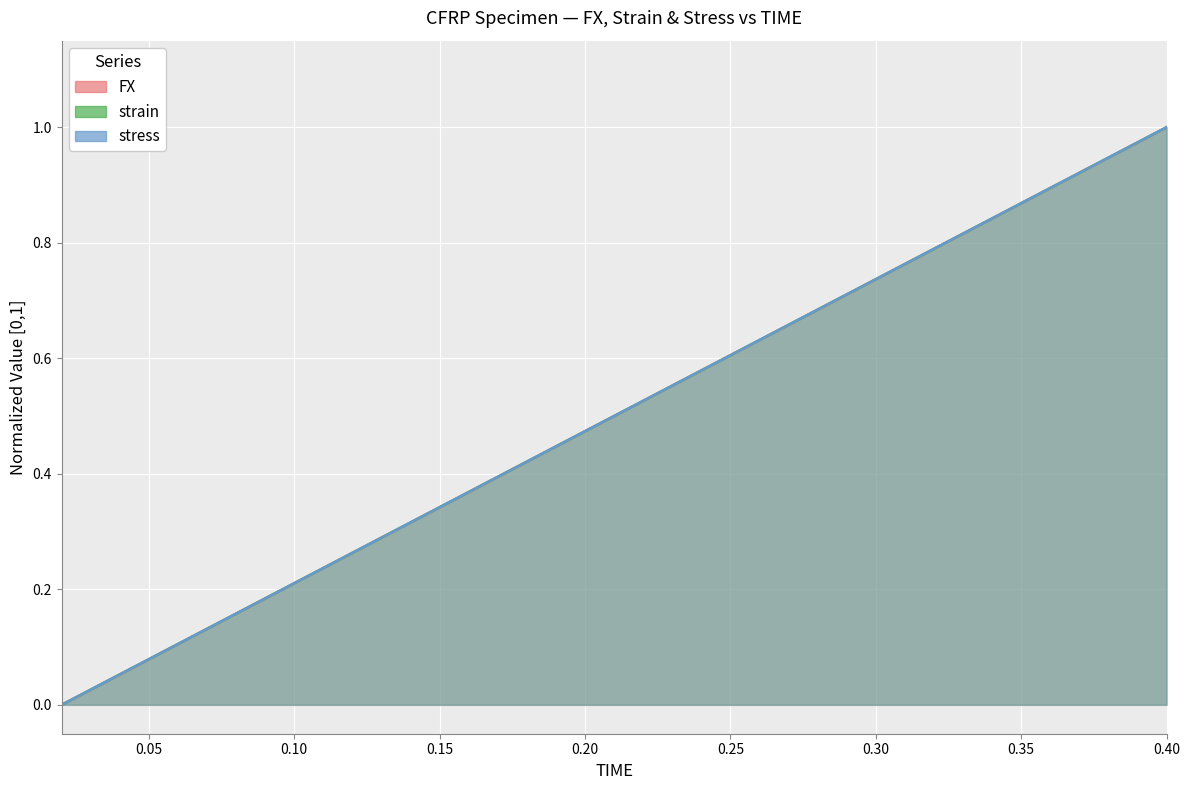

Is the value of strain at 0.4 greater than the value of stress at 0.3?

Yes